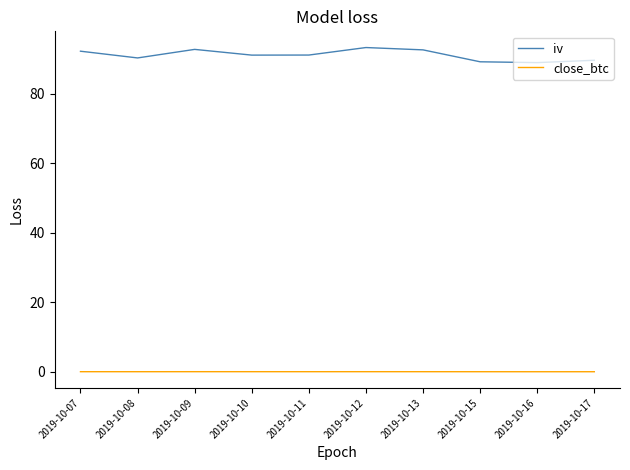

Which series has the largest range (max minus min)?

iv